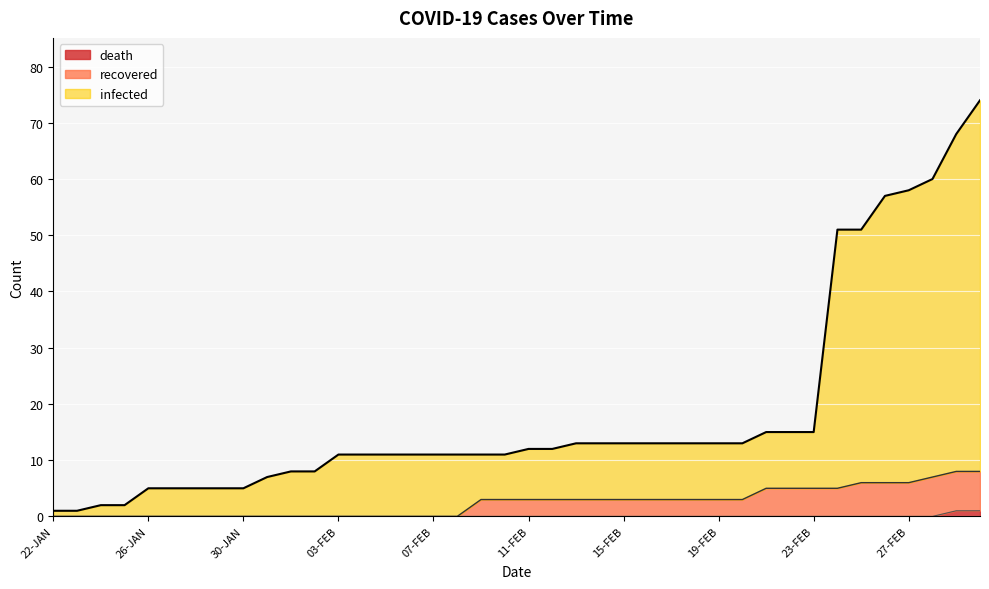

At which category is the sum across all series the highest?

01-MAR